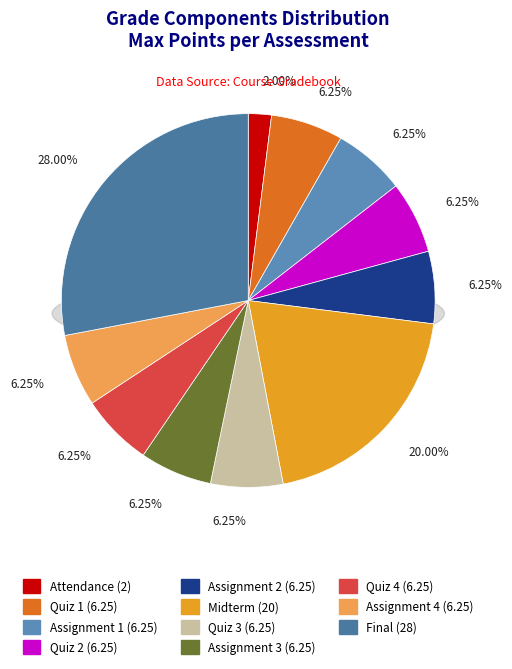

What is the total percentage of Assignment 2 and Midterm?

26.2%